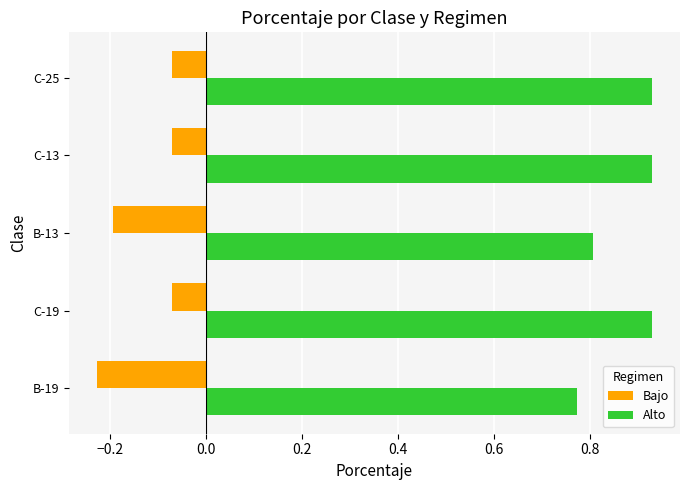

The Alto series shows 1.3 at C-13. True or false?

False